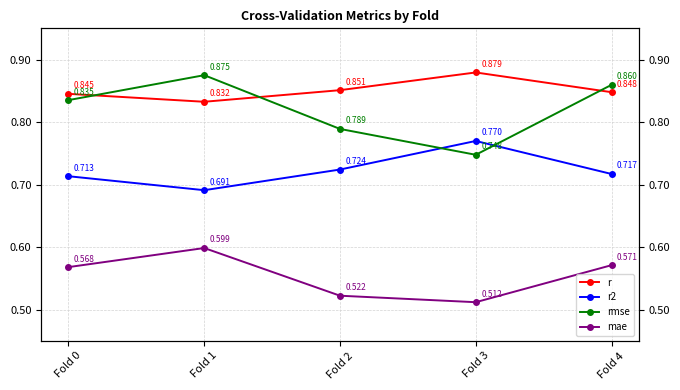

True or false: r2 and r intersect in this chart.

False